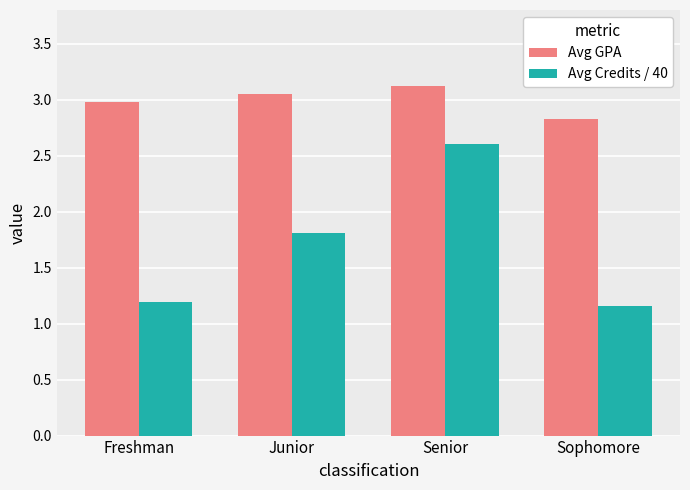

What position from the right is Junior?

3